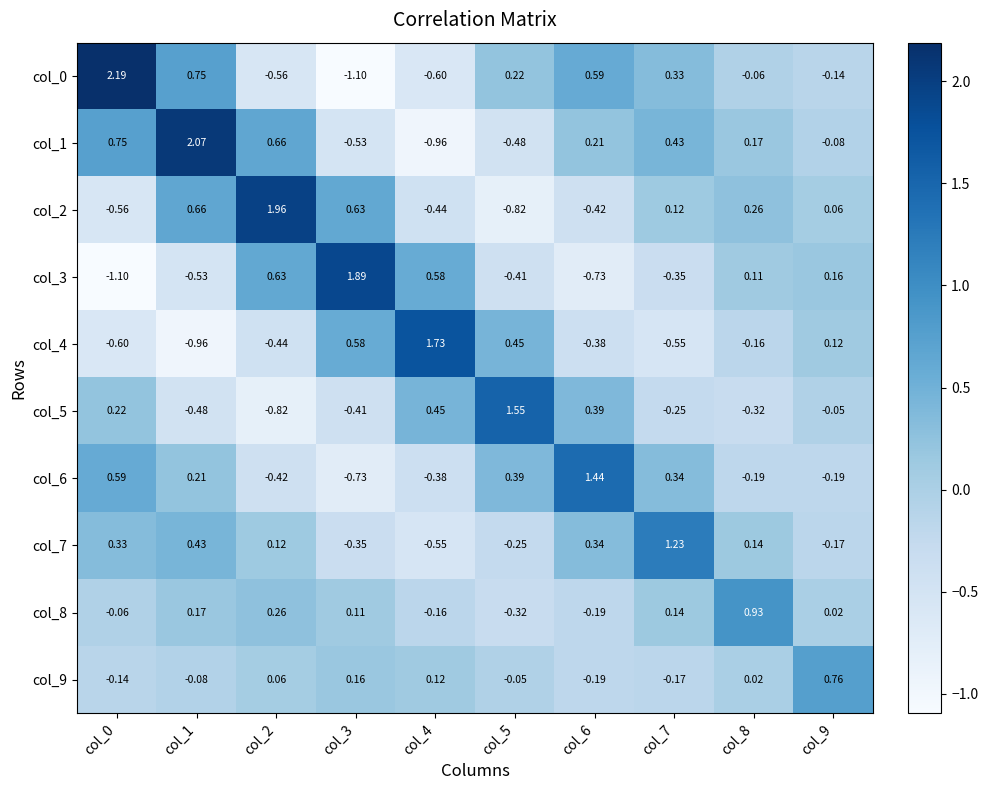

Reading right to left, transcribe all the data shown in this chart.

col_0: col_9=-0.1	col_8=-0.1	col_7=0.3	col_6=0.6	col_5=0.2	col_4=-0.6	col_3=-1.1	col_2=-0.6	col_1=0.8	col_0=2.2
col_1: col_9=-0.1	col_8=0.2	col_7=0.4	col_6=0.2	col_5=-0.5	col_4=-1.0	col_3=-0.5	col_2=0.7	col_1=2.1	col_0=0.8
col_2: col_9=0.1	col_8=0.3	col_7=0.1	col_6=-0.4	col_5=-0.8	col_4=-0.4	col_3=0.6	col_2=2.0	col_1=0.7	col_0=-0.6
col_3: col_9=0.2	col_8=0.1	col_7=-0.3	col_6=-0.7	col_5=-0.4	col_4=0.6	col_3=1.9	col_2=0.6	col_1=-0.5	col_0=-1.1
col_4: col_9=0.1	col_8=-0.2	col_7=-0.6	col_6=-0.4	col_5=0.5	col_4=1.7	col_3=0.6	col_2=-0.4	col_1=-1.0	col_0=-0.6
col_5: col_9=-0.1	col_8=-0.3	col_7=-0.2	col_6=0.4	col_5=1.6	col_4=0.5	col_3=-0.4	col_2=-0.8	col_1=-0.5	col_0=0.2
col_6: col_9=-0.2	col_8=-0.2	col_7=0.3	col_6=1.4	col_5=0.4	col_4=-0.4	col_3=-0.7	col_2=-0.4	col_1=0.2	col_0=0.6
col_7: col_9=-0.2	col_8=0.1	col_7=1.2	col_6=0.3	col_5=-0.2	col_4=-0.6	col_3=-0.3	col_2=0.1	col_1=0.4	col_0=0.3
col_8: col_9=0.0	col_8=0.9	col_7=0.1	col_6=-0.2	col_5=-0.3	col_4=-0.2	col_3=0.1	col_2=0.3	col_1=0.2	col_0=-0.1
col_9: col_9=0.8	col_8=0.0	col_7=-0.2	col_6=-0.2	col_5=-0.1	col_4=0.1	col_3=0.2	col_2=0.1	col_1=-0.1	col_0=-0.1